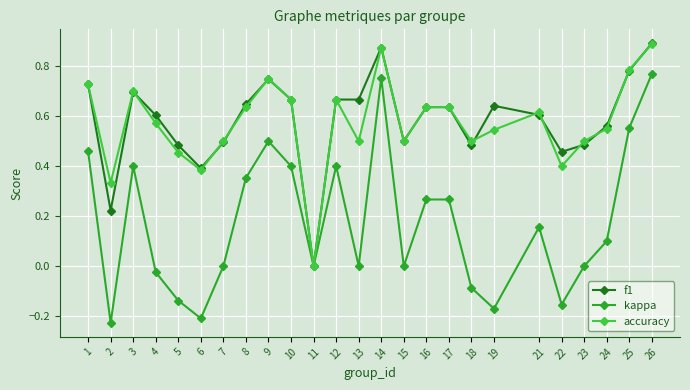

How many series are shown in this chart?

3